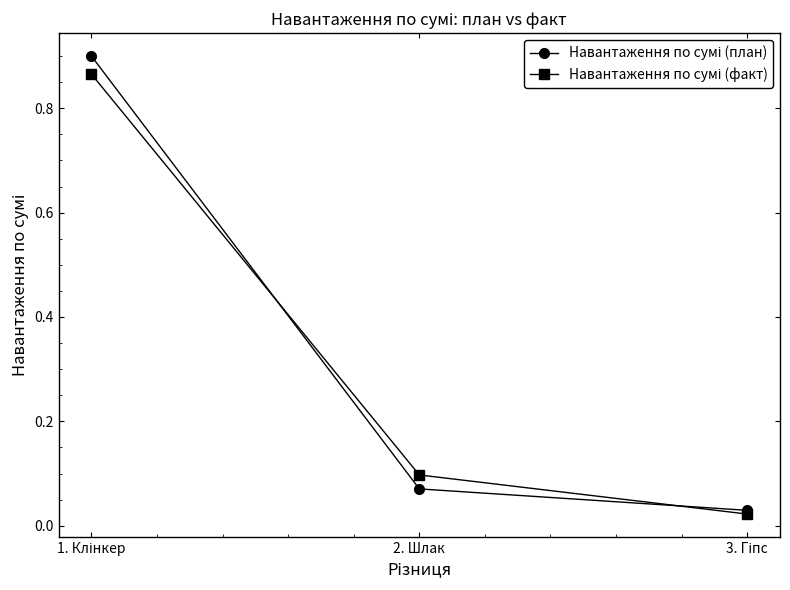

What is the label of the 2nd point from the right?

2. Шлак